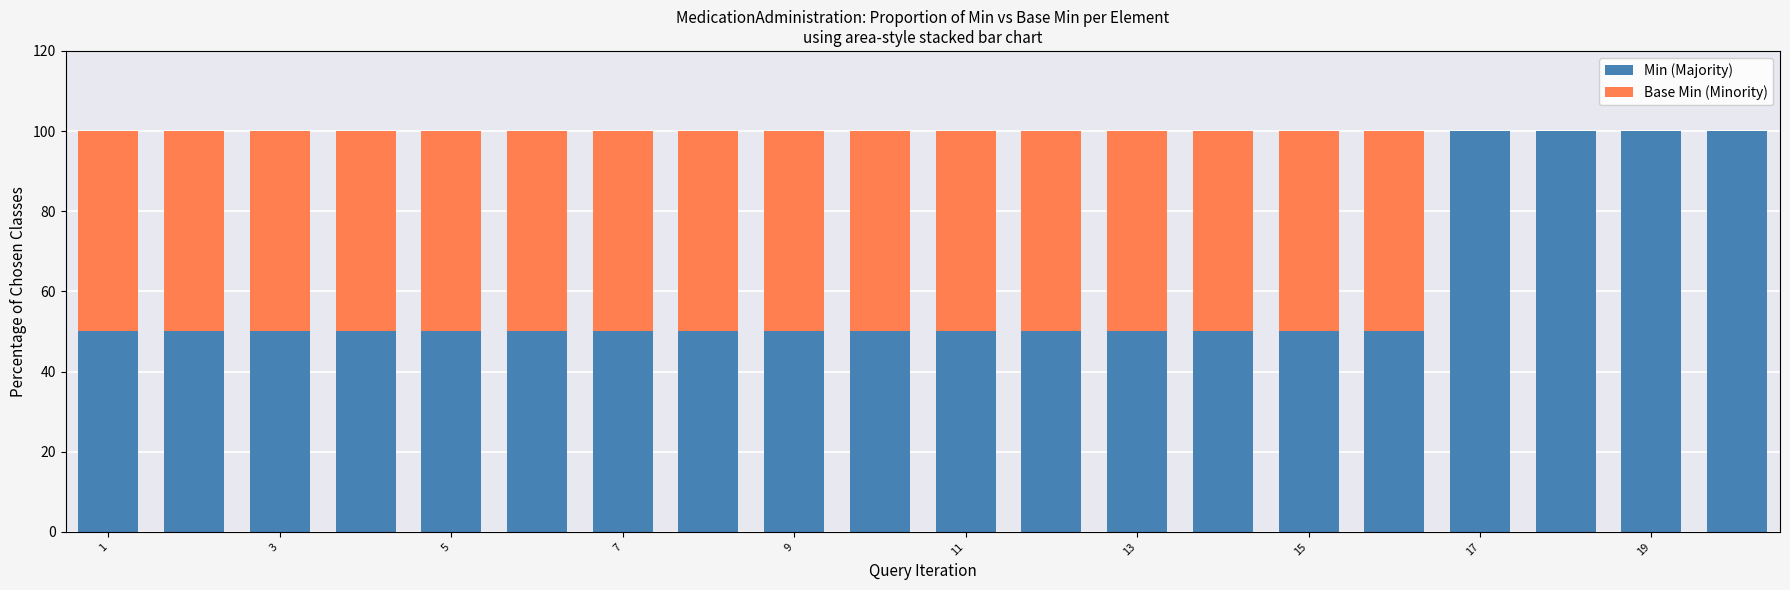

What is the sum of all Min (Majority) values?

1200